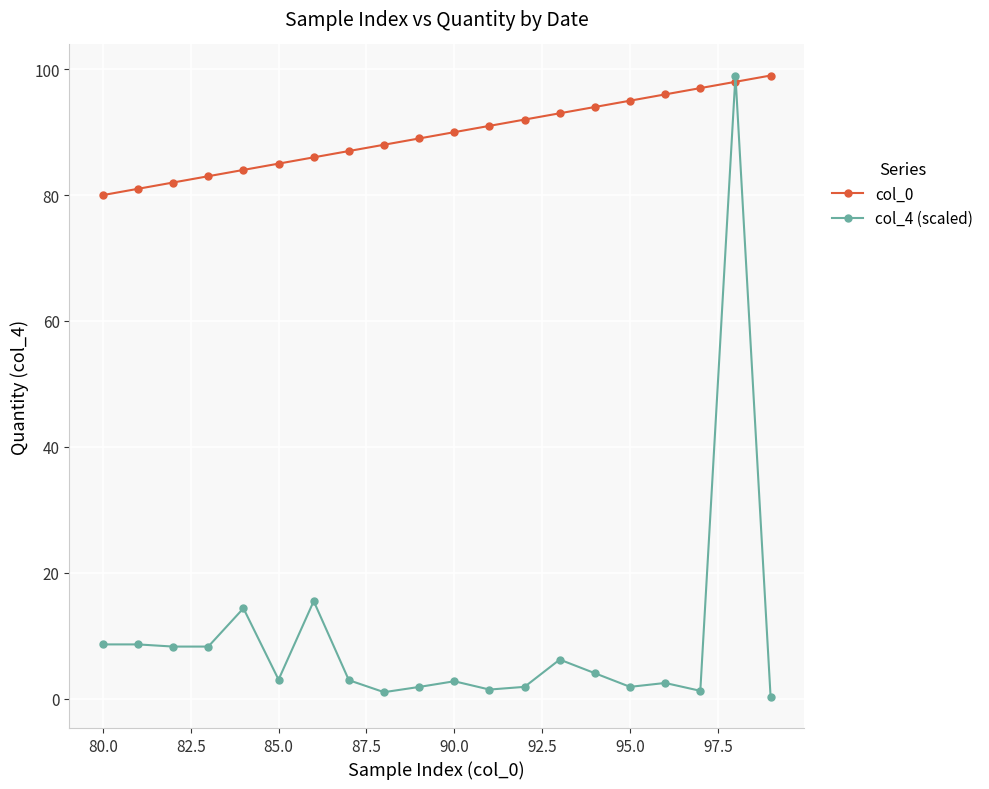

What is the maximum value for col_0?

99.0